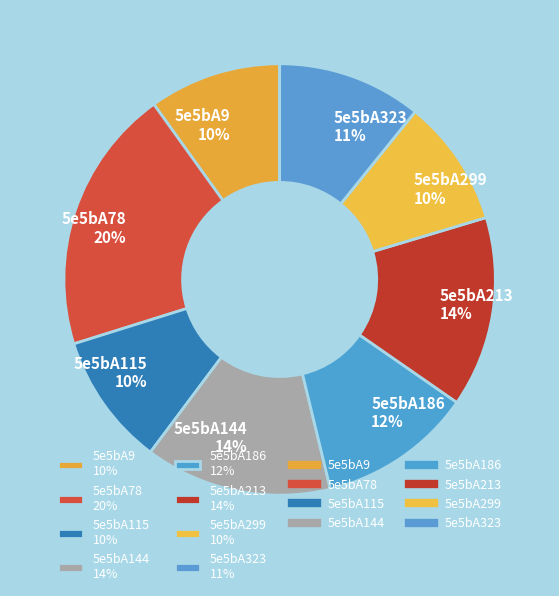

Is there a majority slice in this chart?

No